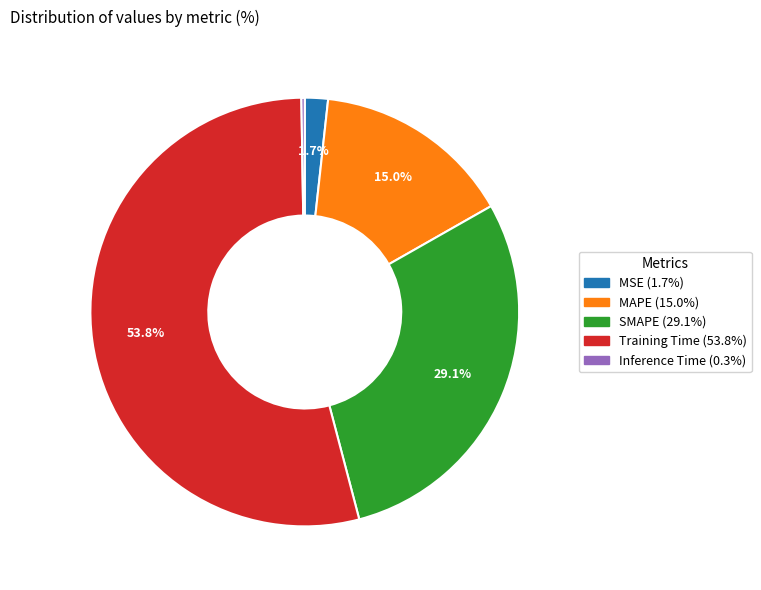

The MAPE slice represents 15% of the pie. True or false?

True